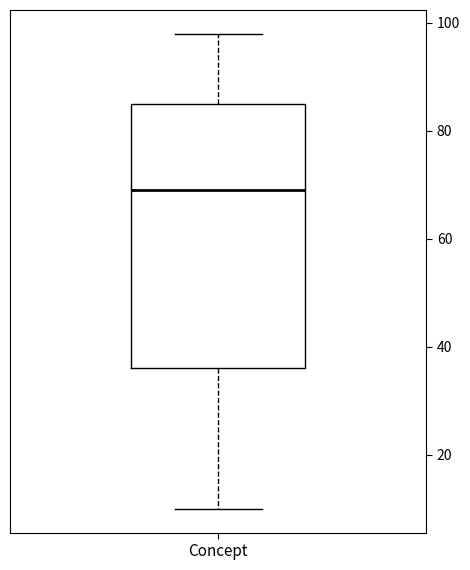

Read this box plot against the y-axis: the position of the median line, the range covered by the box, and the ends of both whiskers. The values are not printed on the chart, so give them approximately, as read against the axis.

median 70, box 36 to 86, whiskers 10 to 98